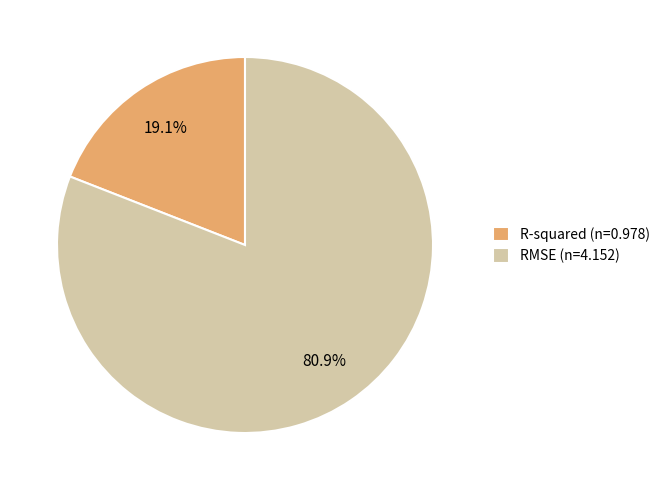

Which slice is the largest?

RMSE